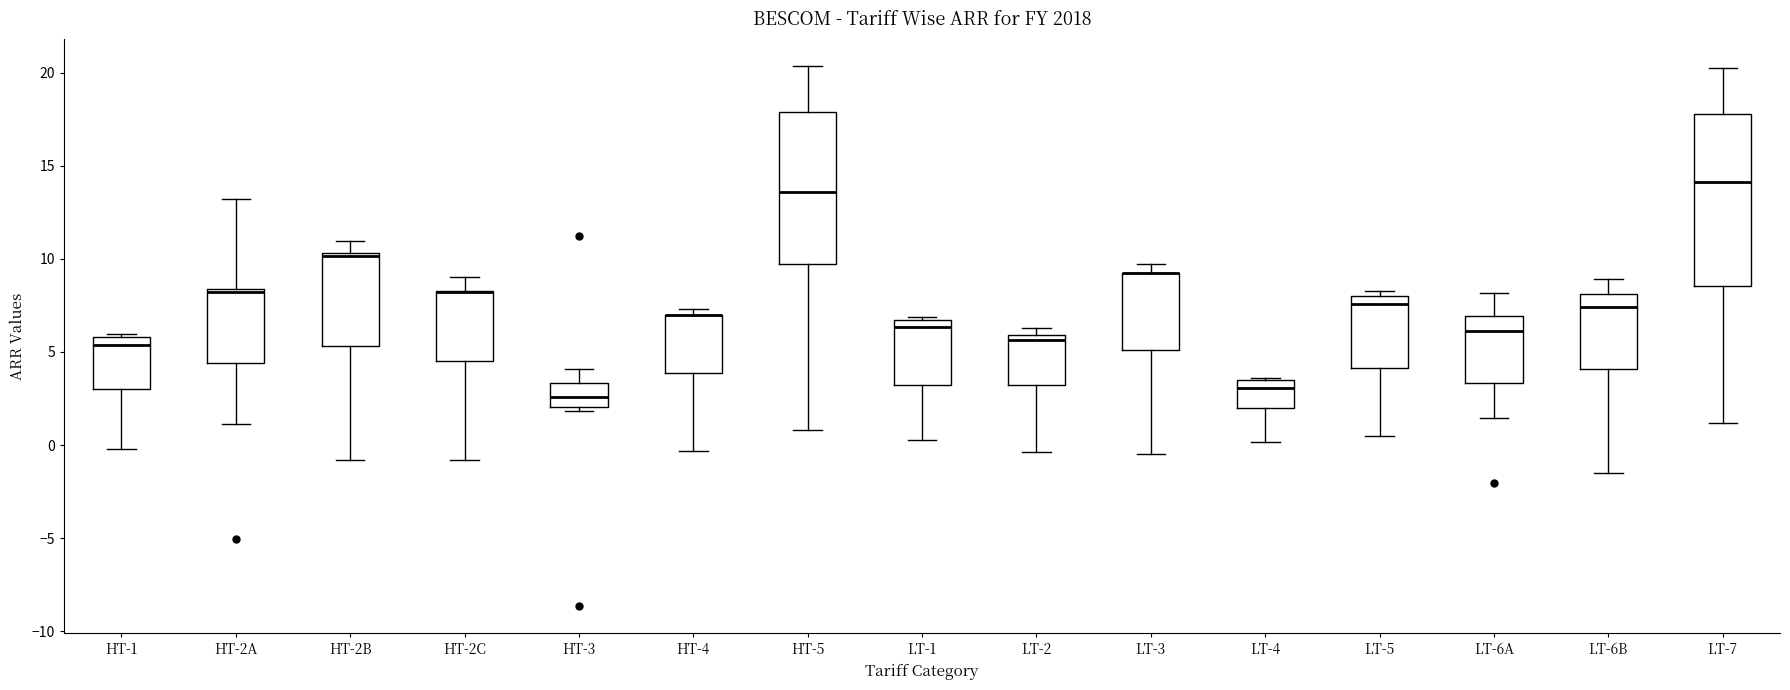

Where is the upper edge of the box for LT-3 on the y-axis? The values are not printed on the chart, so give them approximately, as read against the axis.

9.5